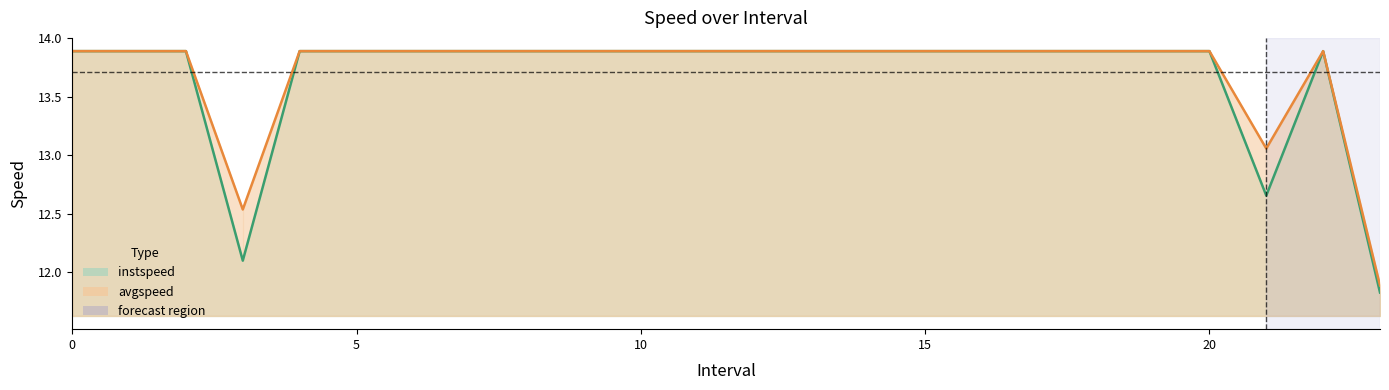

What value does the avgspeed series have at 19?

13.9